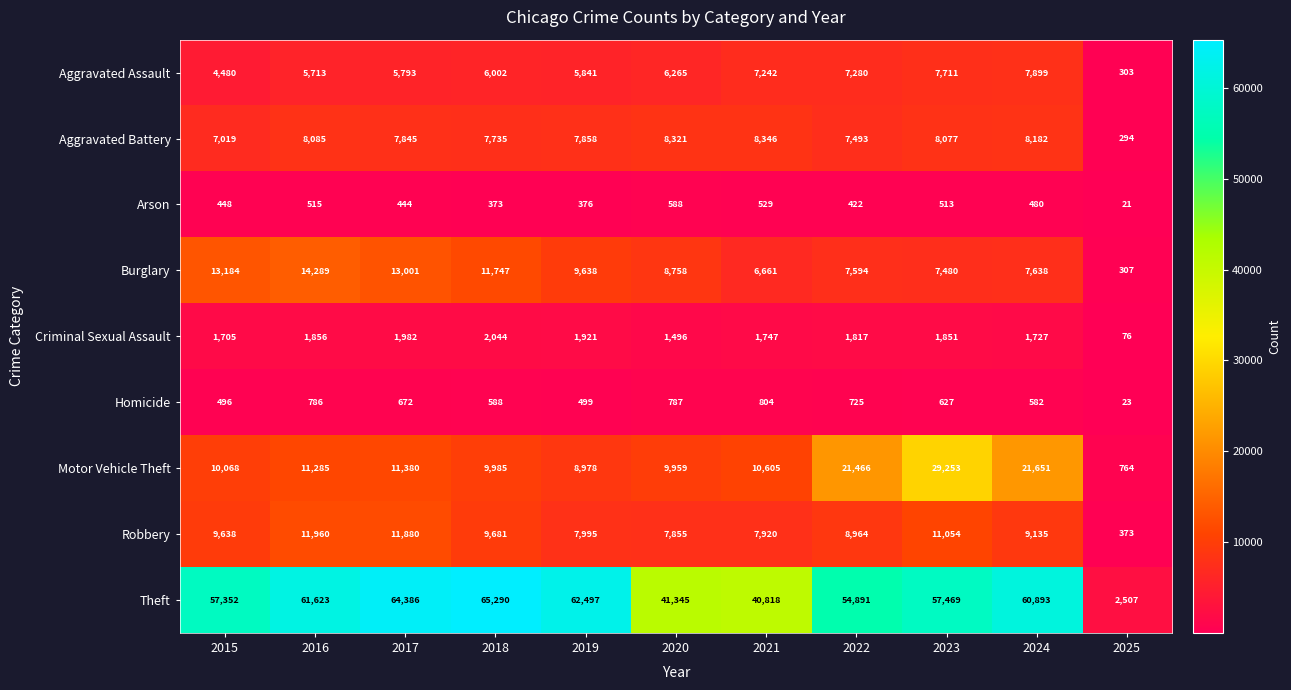

Which series changed the most between 2017 and 2018?

Robbery